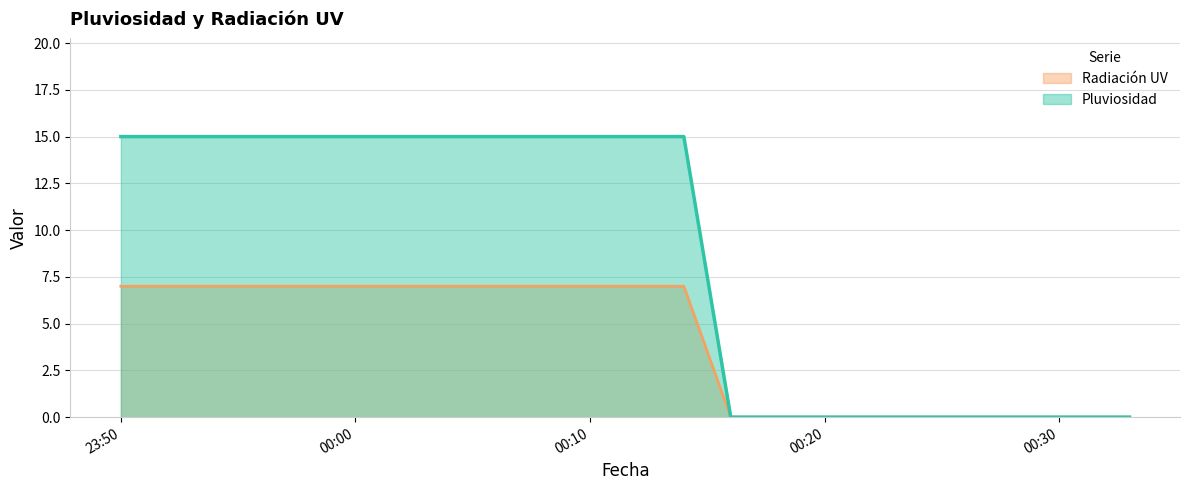

True or false: Radiación UV and Pluviosidad cross at least once.

False